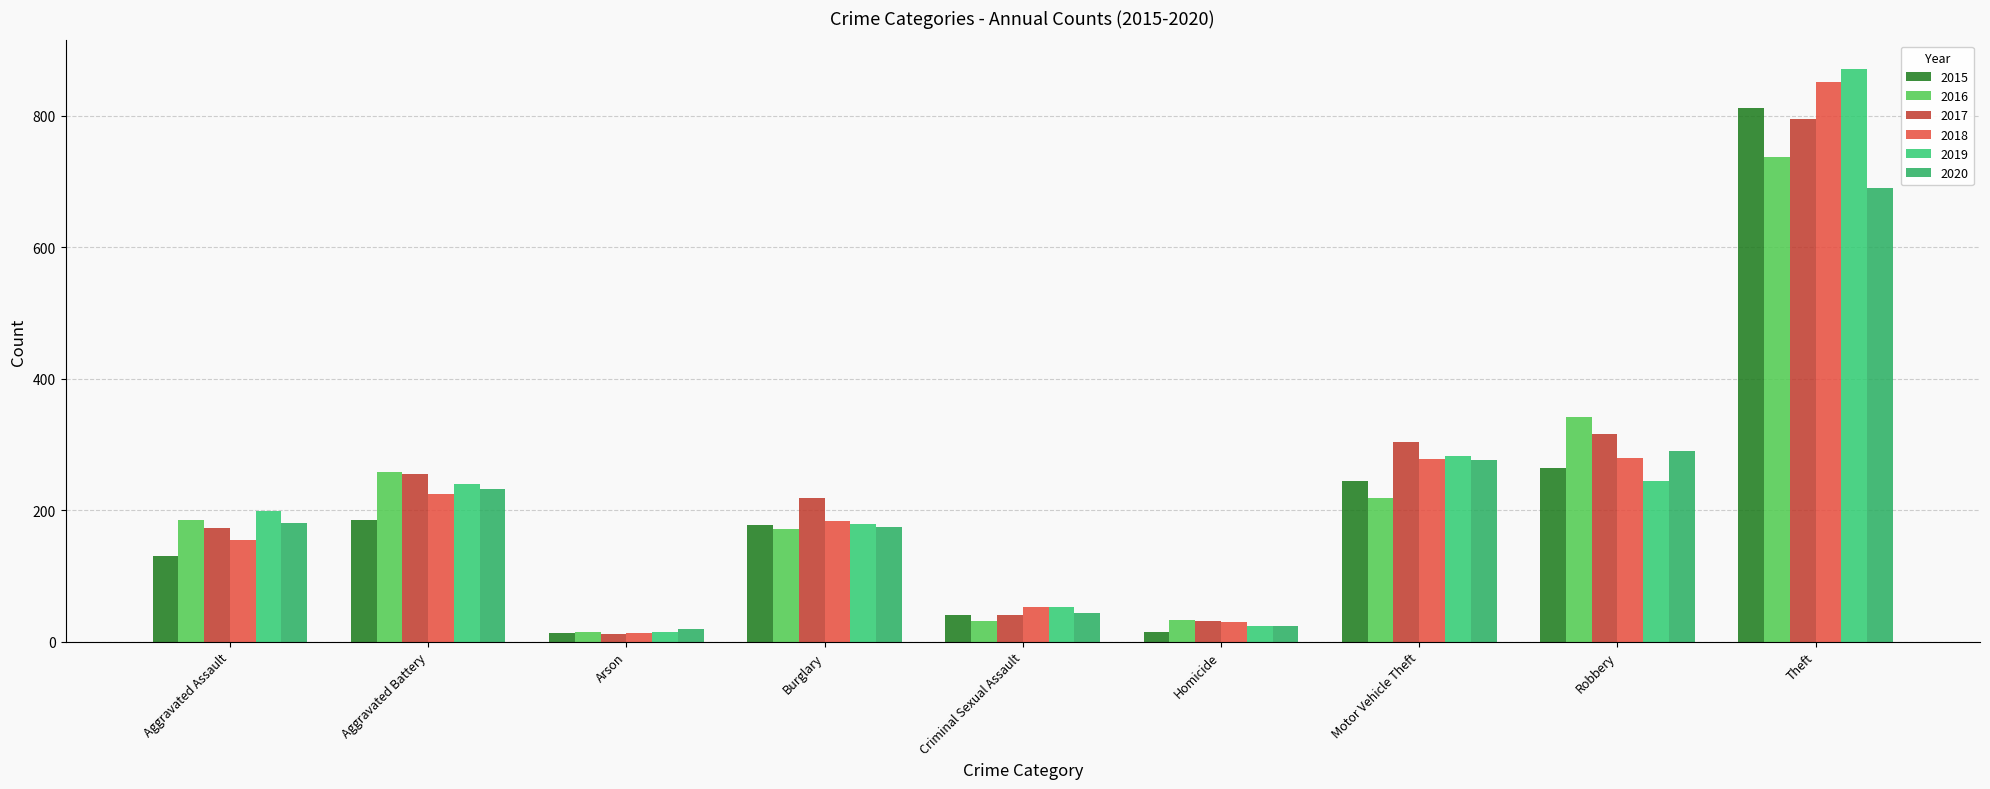

Does the chart contain any negative values?

No